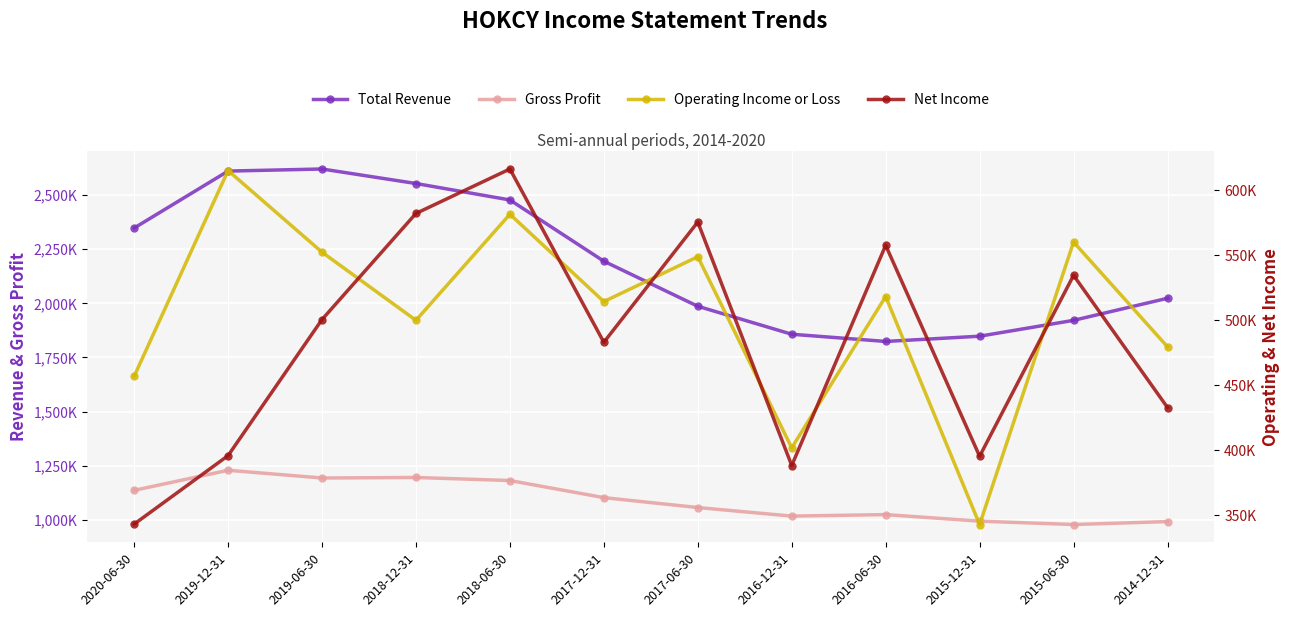

True or false: Net Income and Operating Income or Loss intersect in this chart.

True